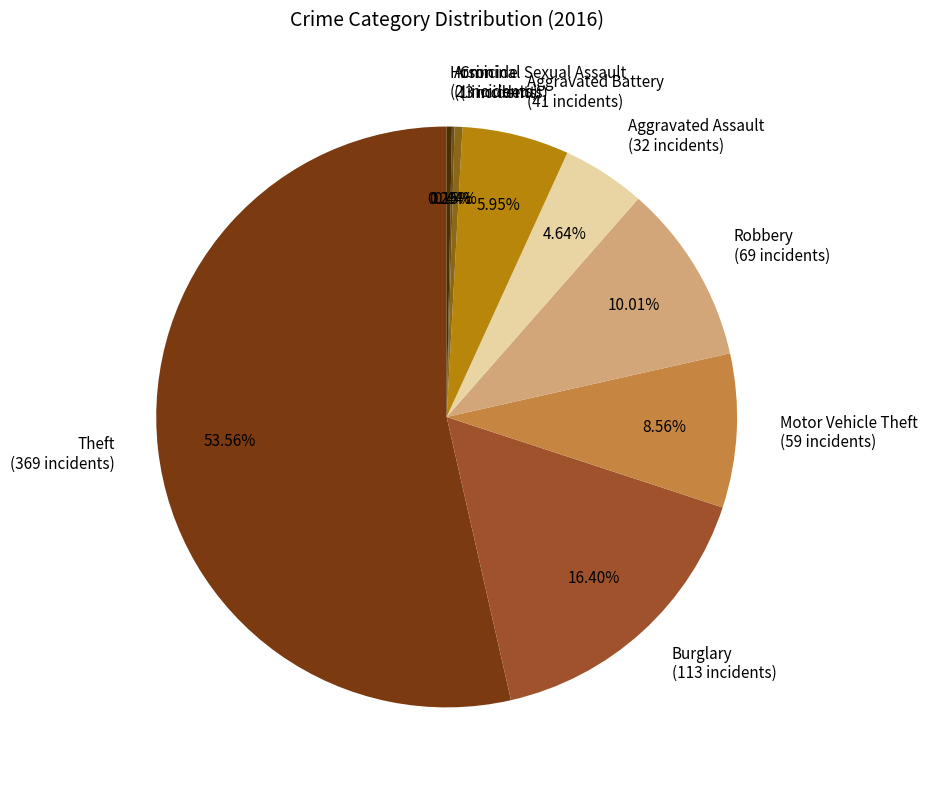

Approximately how many times larger is the value at Aggravated Battery (41 incidents) compared to Homicide (2 incidents)?

20.5